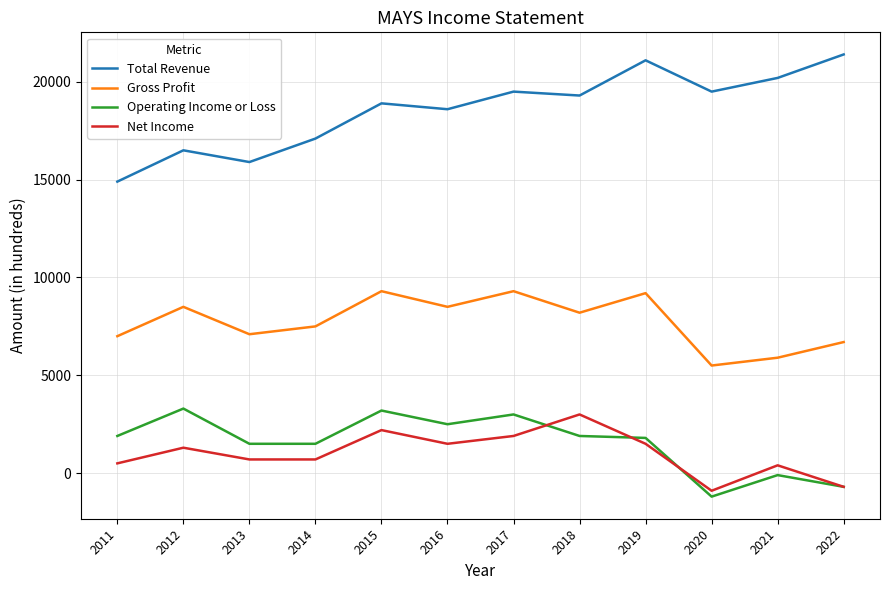

Rank the series at 2011 from highest to lowest value.

Total Revenue, Gross Profit, Operating Income or Loss, Net Income